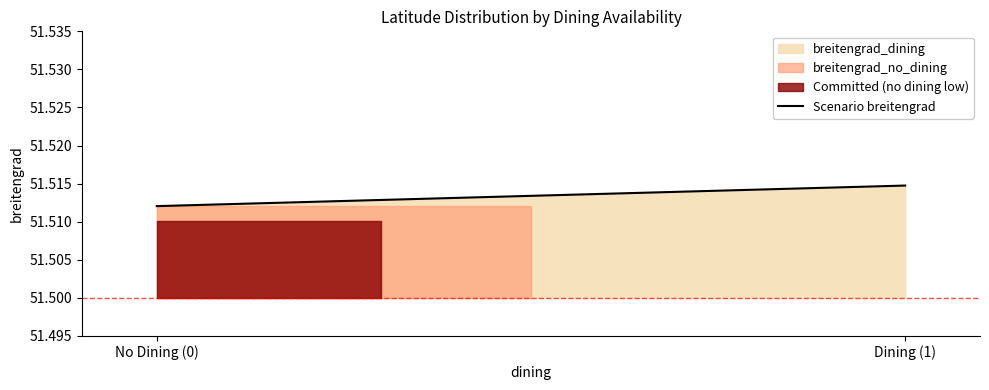

What is the ratio of the value at No Dining (0) to the value at Dining (1)?

1.0